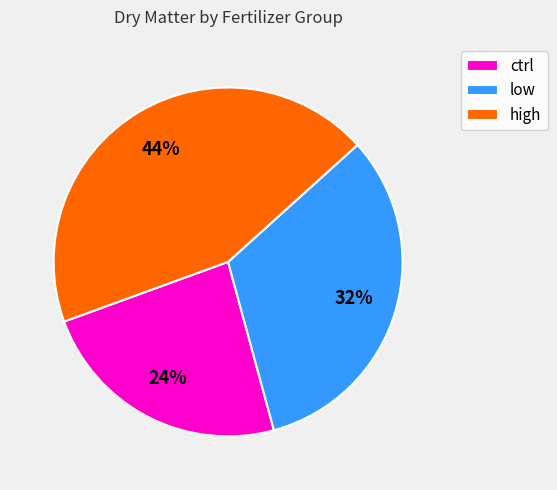

Is high the majority of the pie?

No